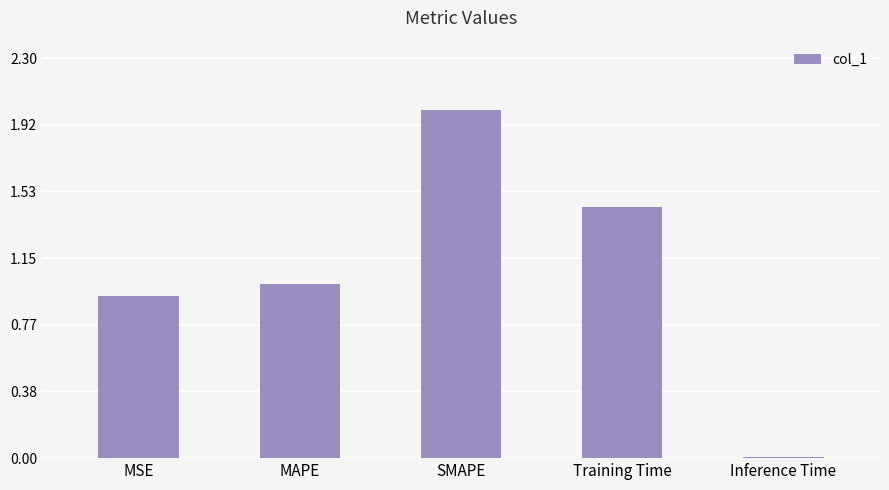

What is the average value?

1.1